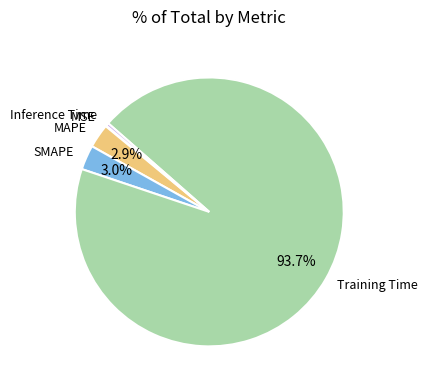

Which category accounts for the majority?

Training Time